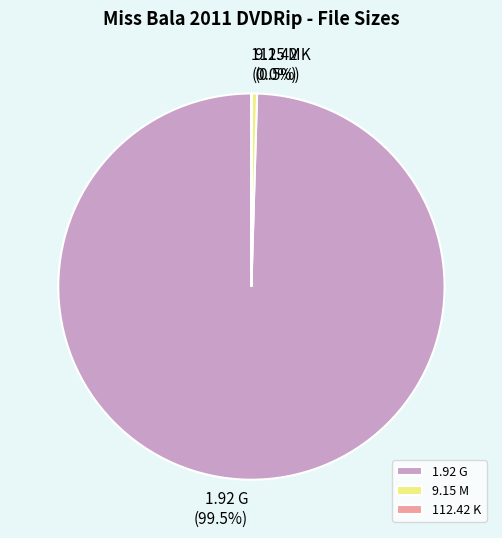

Is there a majority slice in this chart?

Yes